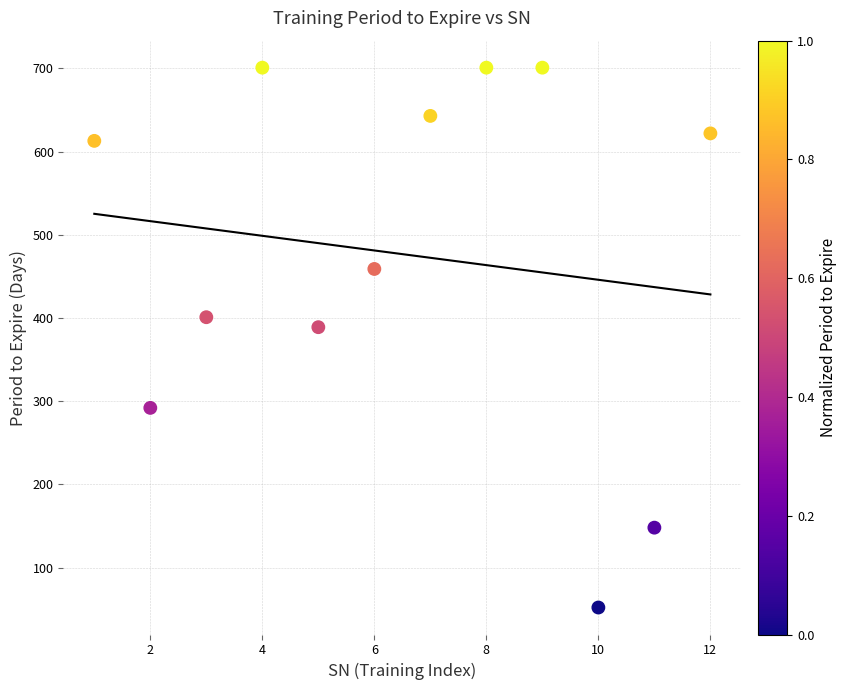

What Y value in the scatter plot is closest to 376?

389